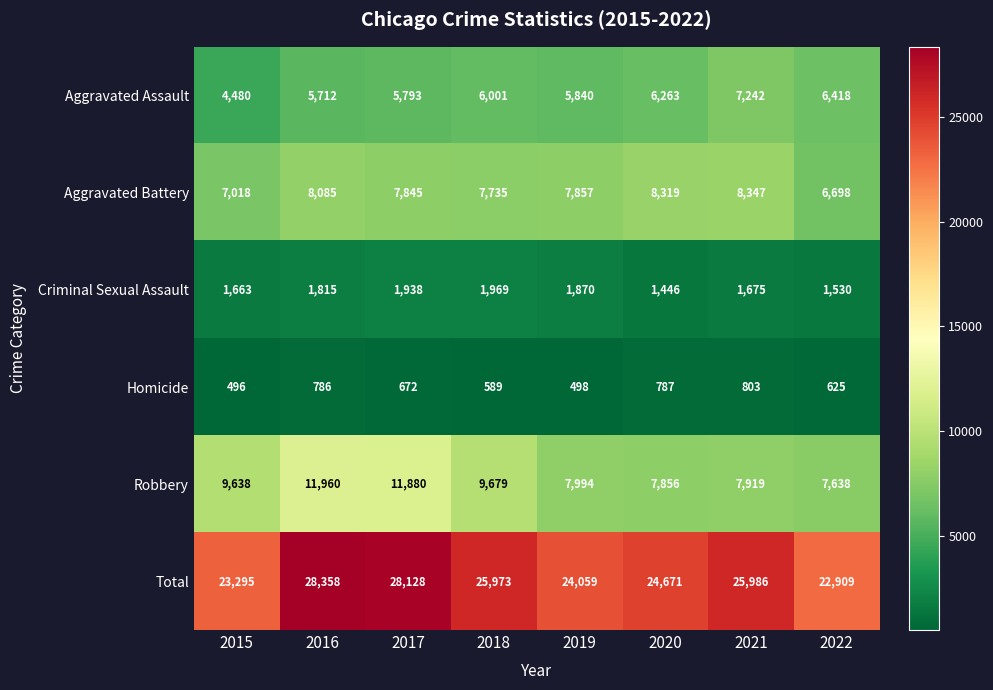

What is the sum of all Aggravated Battery values?

61904